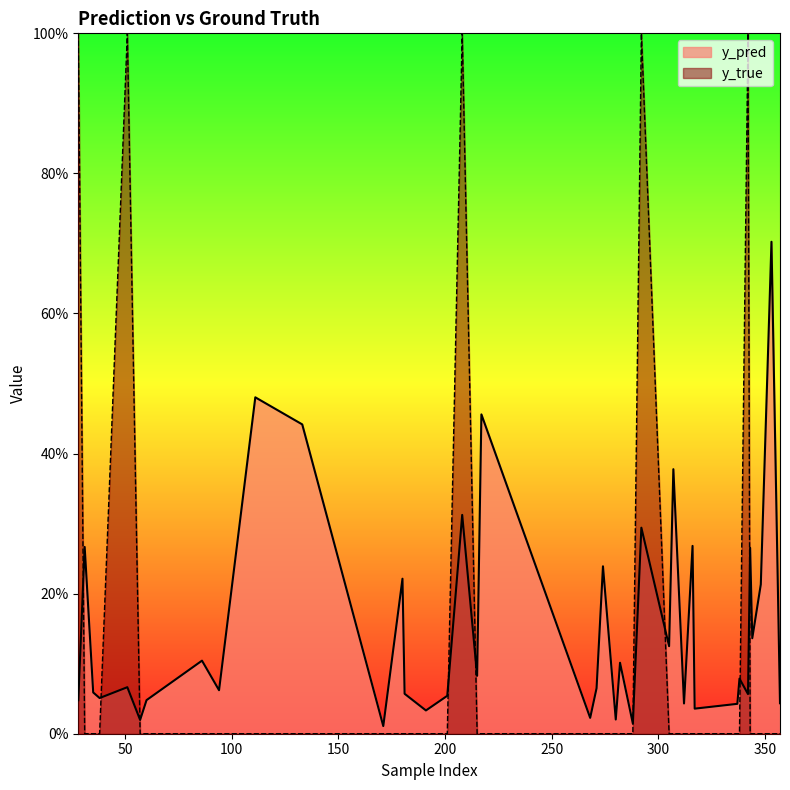

Reading left to right, list all the values displayed in this chart.

y_pred: 28=0.0	31=0.3	35=0.1	38=0.1	51=0.1	57=0.0	60=0.0	86=0.1	94=0.1	111=0.5	133=0.4	171=0.0	180=0.2	181=0.1	191=0.0	201=0.1	208=0.3	215=0.1	217=0.5	268=0.0	271=0.1	274=0.2	280=0.0	282=0.1	288=0.0	292=0.3	305=0.1	307=0.4	312=0.0	316=0.3	317=0.0	337=0.0	338=0.1	342=0.1	343=0.3	344=0.1	348=0.2	353=0.7	355=0.4	357=0.0
y_true: 28=1.0	31=0.0	35=0.0	38=0.0	51=1.0	57=0.0	60=0.0	86=0.0	94=0.0	111=0.0	133=0.0	171=0.0	180=0.0	181=0.0	191=0.0	201=0.0	208=1.0	215=0.0	217=0.0	268=0.0	271=0.0	274=0.0	280=0.0	282=0.0	288=0.0	292=1.0	305=0.0	307=0.0	312=0.0	316=0.0	317=0.0	337=0.0	338=0.0	342=1.0	343=0.0	344=0.0	348=0.0	353=0.0	355=0.0	357=0.0